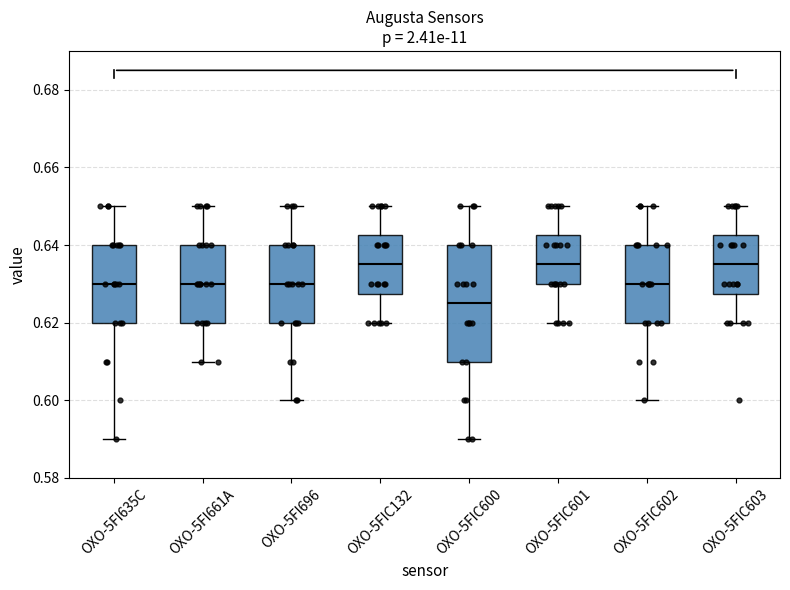

Which box is the tallest, from its lower edge to its upper edge?

OXO-5FIC600